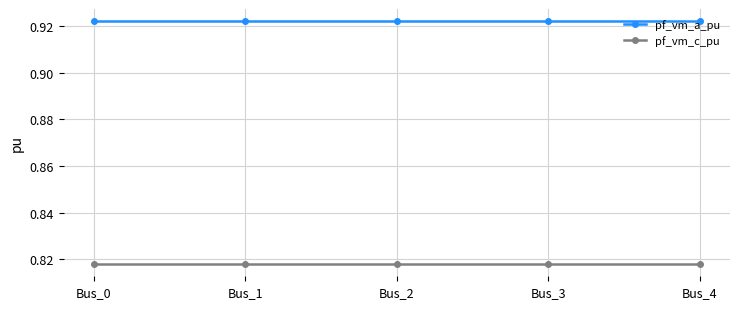

Is the value of pf_vm_a_pu at Bus_3 greater than the value of pf_vm_c_pu at Bus_1?

Yes